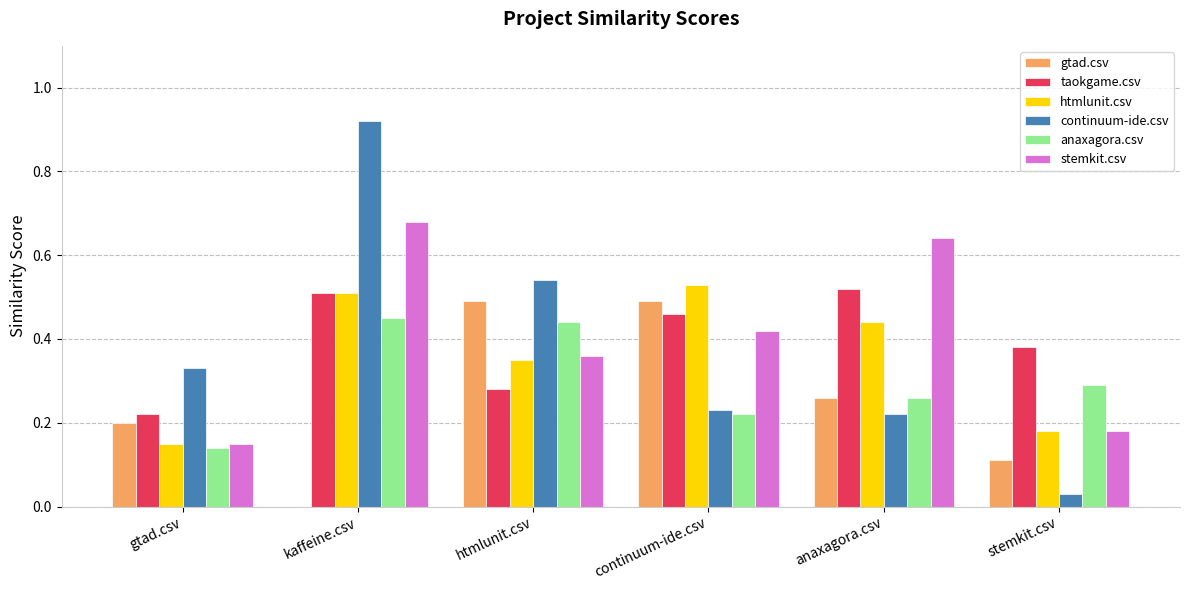

The value of anaxagora.csv at gtad.csv is 0.1. True or false?

True